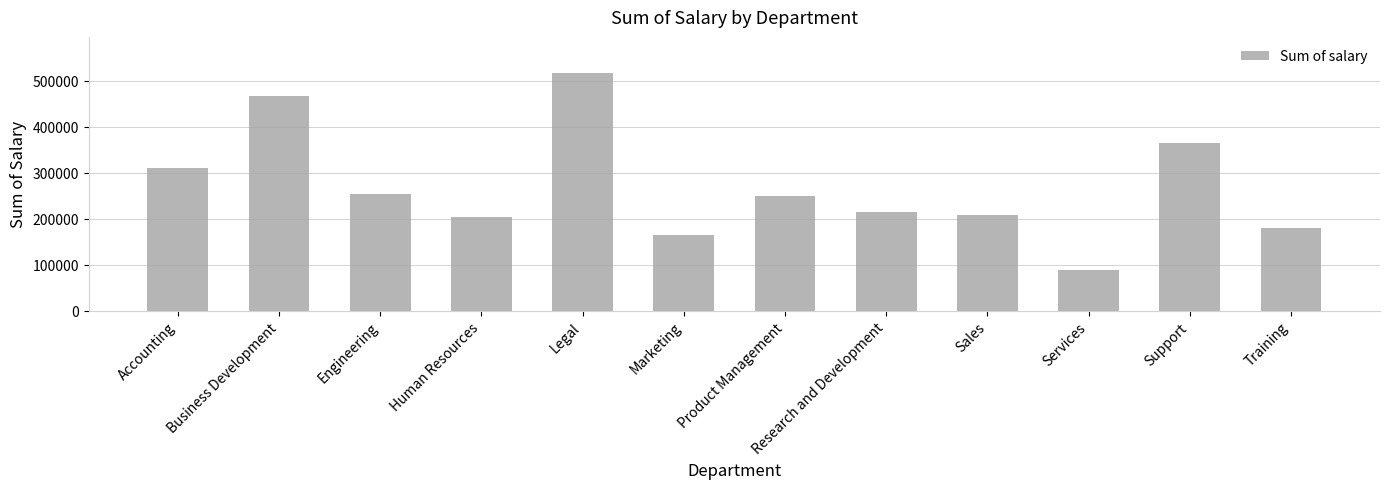

Reading left to right, list all the values displayed in this chart.

Accounting=309098.0	Business Development=465795.2	Engineering=254534.5	Human Resources=203350.3	Legal=517356.4	Marketing=165524.1	Product Management=249548.4	Research and Development=215281.8	Sales=207548.9	Services=88689.1	Support=363829.4	Training=180027.6